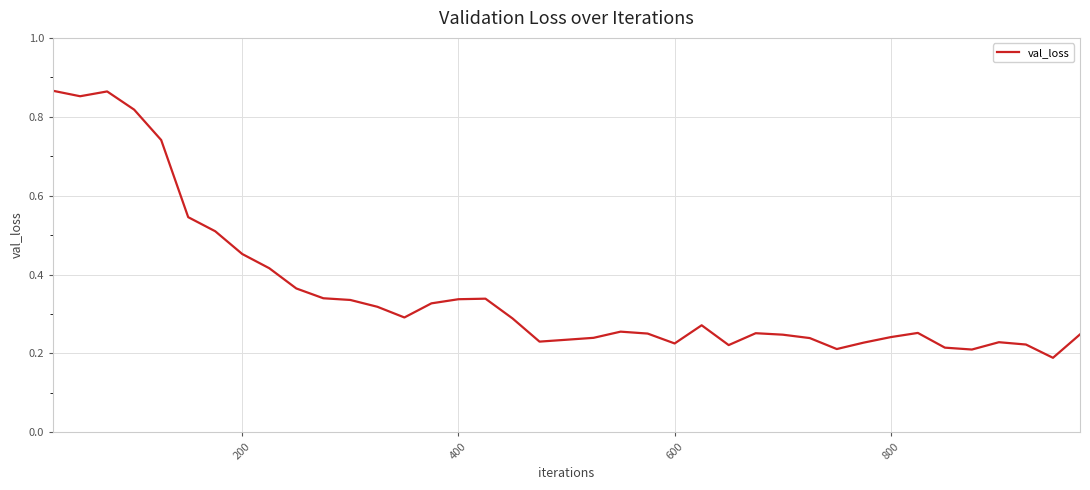

Does the chart display data point markers on the line(s)?

No